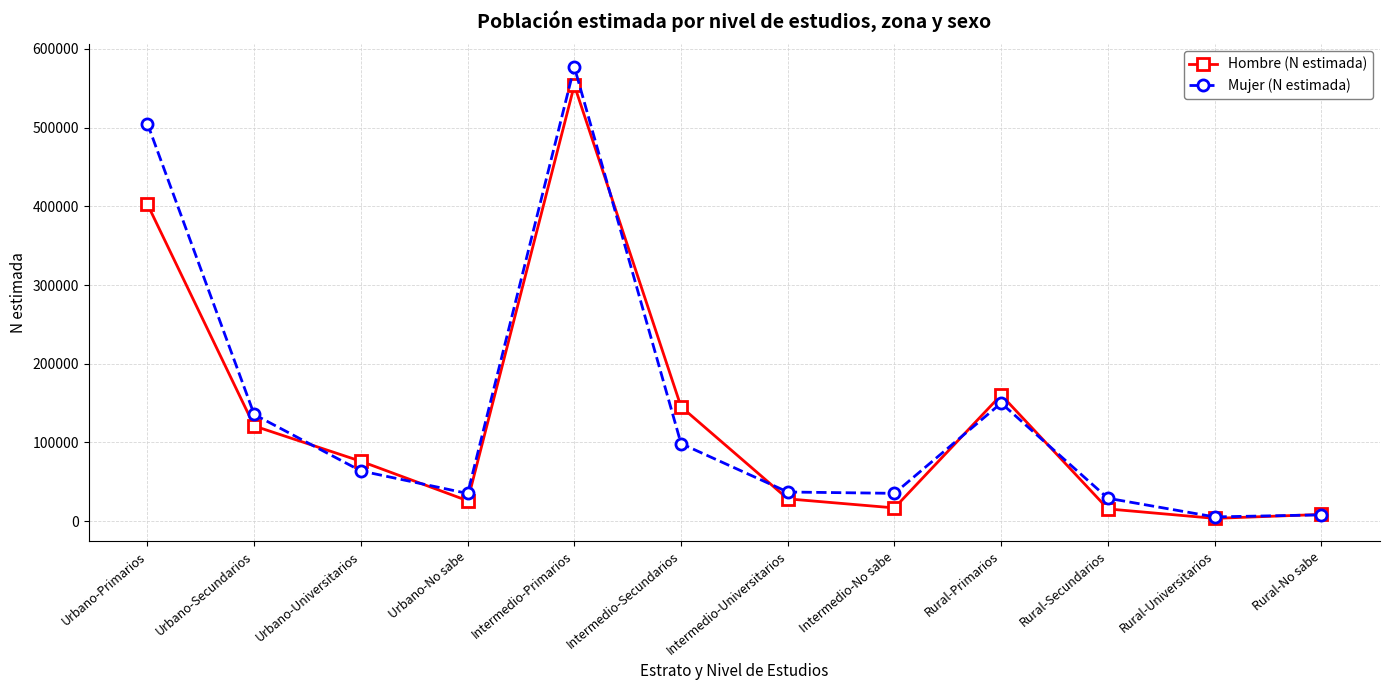

How many data points in Hombre (N estimada) are less than 76109?

6